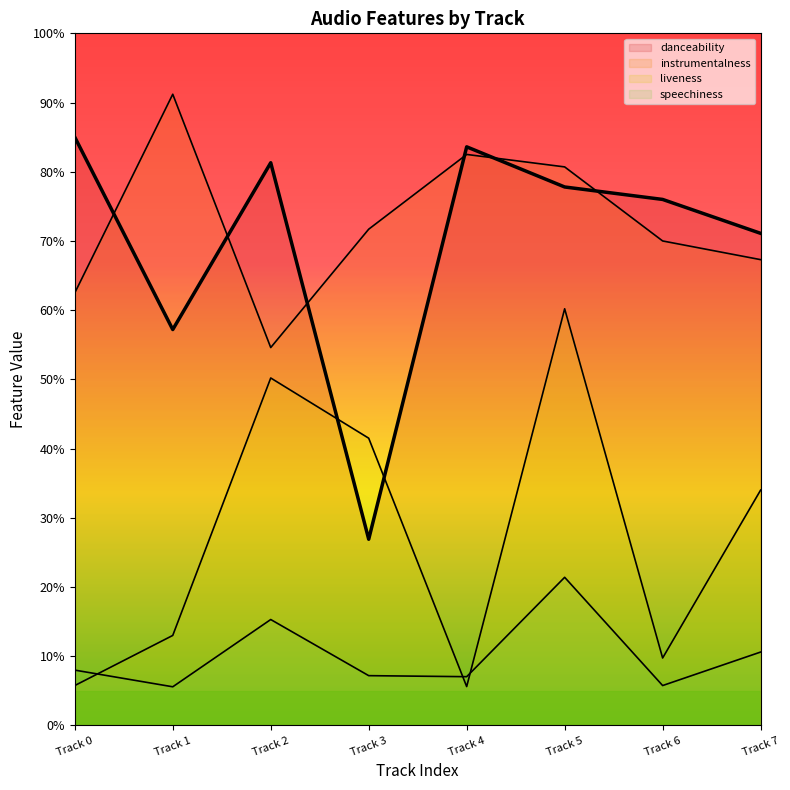

Reading left to right, extract all data points from this chart.

danceability: Track 0=0.8	Track 1=0.6	Track 2=0.8	Track 3=0.3	Track 4=0.8	Track 5=0.8	Track 6=0.8	Track 7=0.7
instrumentalness: Track 0=0.6	Track 1=0.9	Track 2=0.5	Track 3=0.7	Track 4=0.8	Track 5=0.8	Track 6=0.7	Track 7=0.7
liveness: Track 0=0.1	Track 1=0.1	Track 2=0.5	Track 3=0.4	Track 4=0.1	Track 5=0.6	Track 6=0.1	Track 7=0.3
speechiness: Track 0=0.1	Track 1=0.1	Track 2=0.2	Track 3=0.1	Track 4=0.1	Track 5=0.2	Track 6=0.1	Track 7=0.1